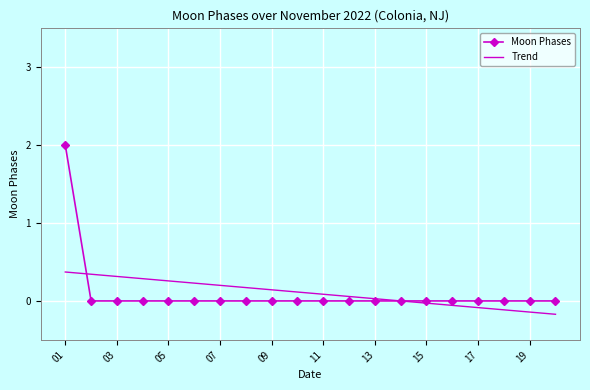

List the labels in order of value, smallest first.

2022-11-02, 2022-11-03, 2022-11-04, 2022-11-05, 2022-11-06, 2022-11-07, 2022-11-08, 2022-11-09, 2022-11-10, 2022-11-11, 2022-11-12, 2022-11-13, 2022-11-14, 2022-11-15, 2022-11-16, 2022-11-17, 2022-11-18, 2022-11-19, 2022-11-20, 2022-11-01